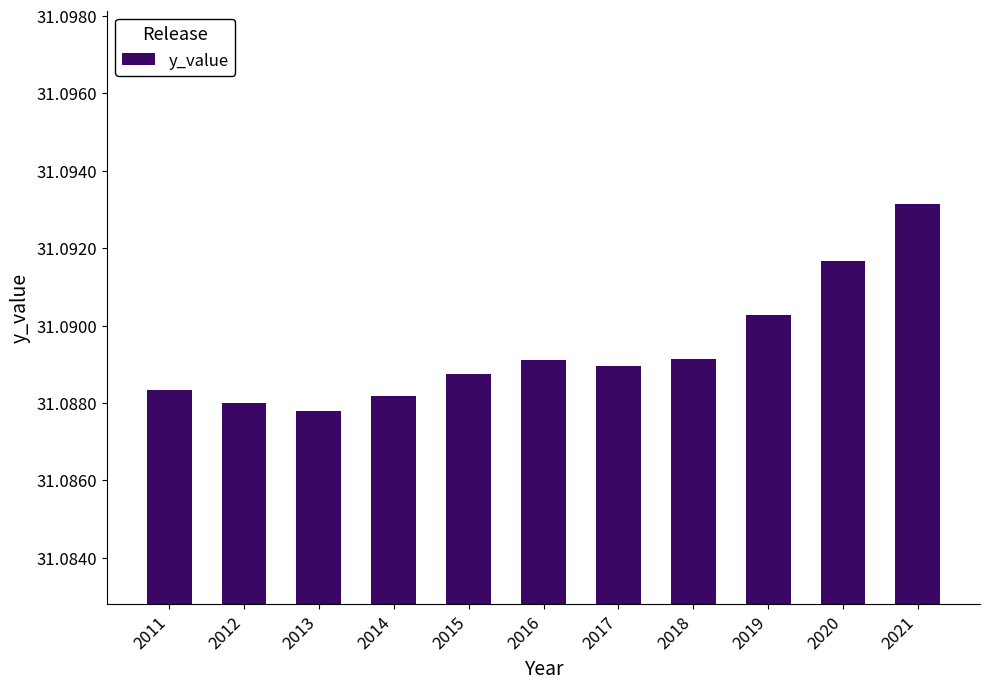

What is the ratio of the value at 2014 to the value at 2013?

1.0